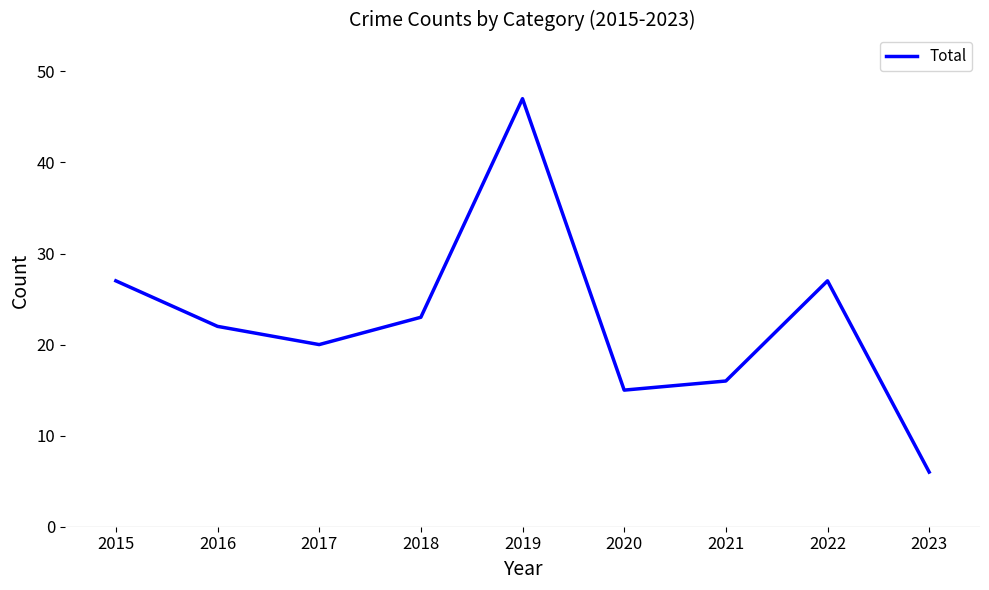

What is the minimum value shown in the chart?

6